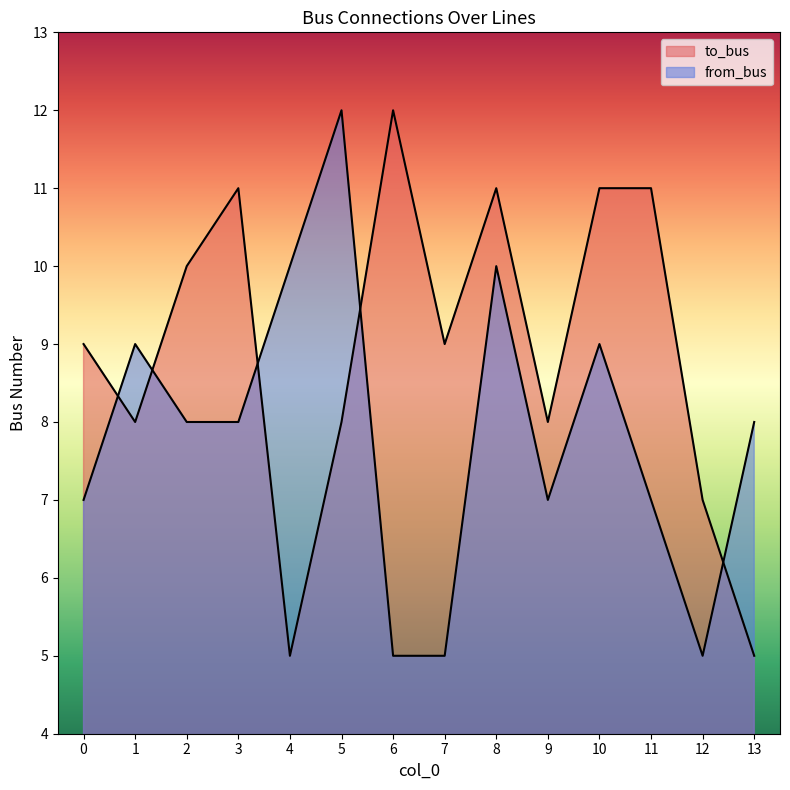

True or false: to_bus and from_bus intersect in this chart.

True